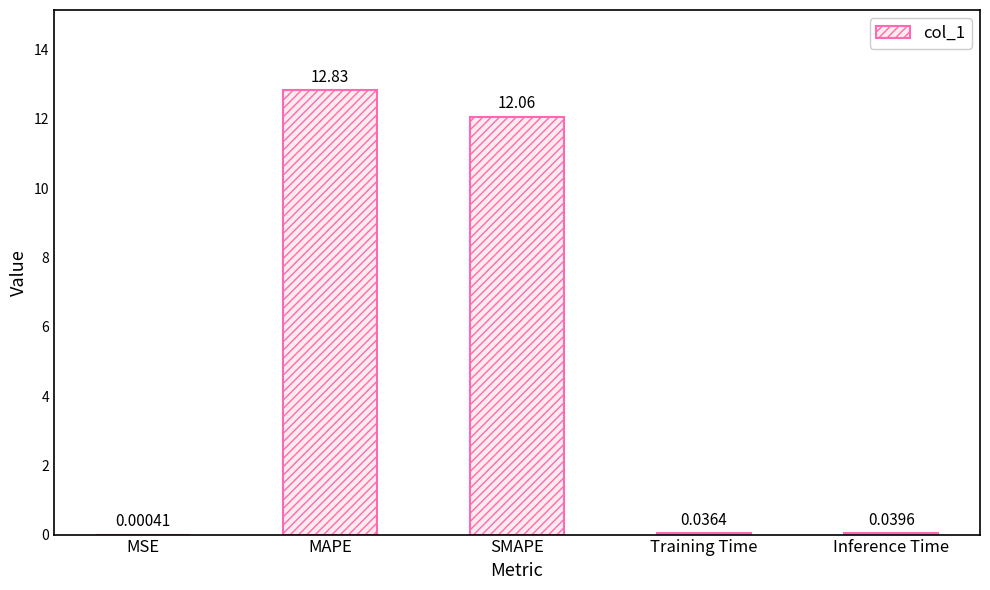

What is the change in value from MSE to MAPE?

+12.8